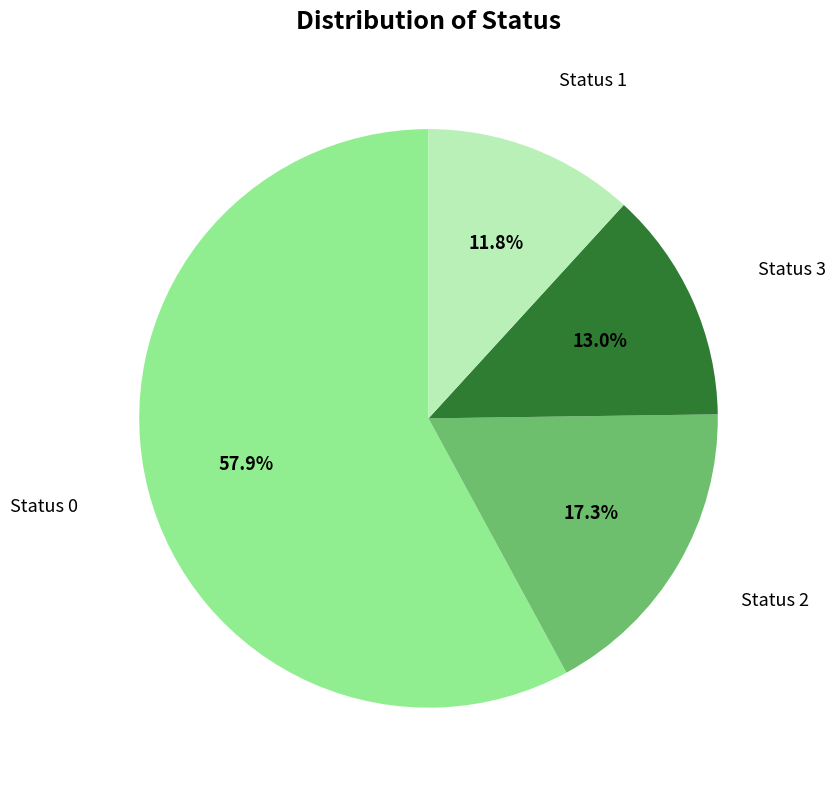

To the nearest percent, what is the difference between the largest and smallest slice percentages?

46%